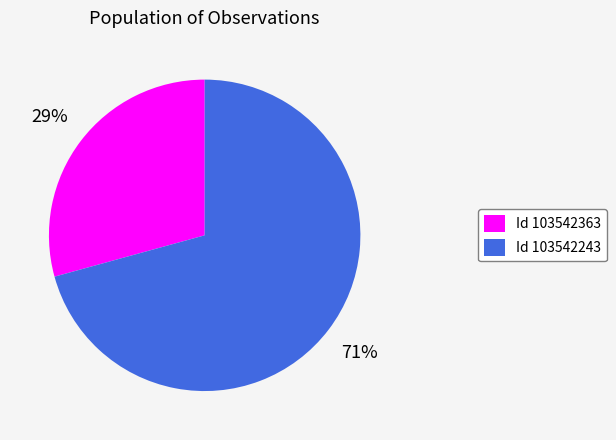

How many segments does this pie chart have?

2